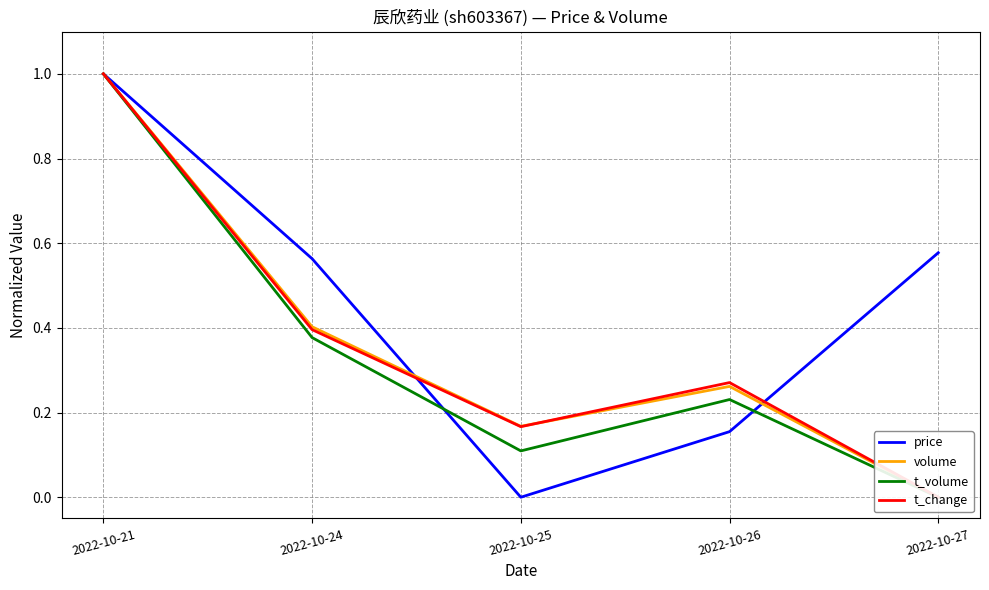

The price series shows 0.6 at 2022-10-27. True or false?

True